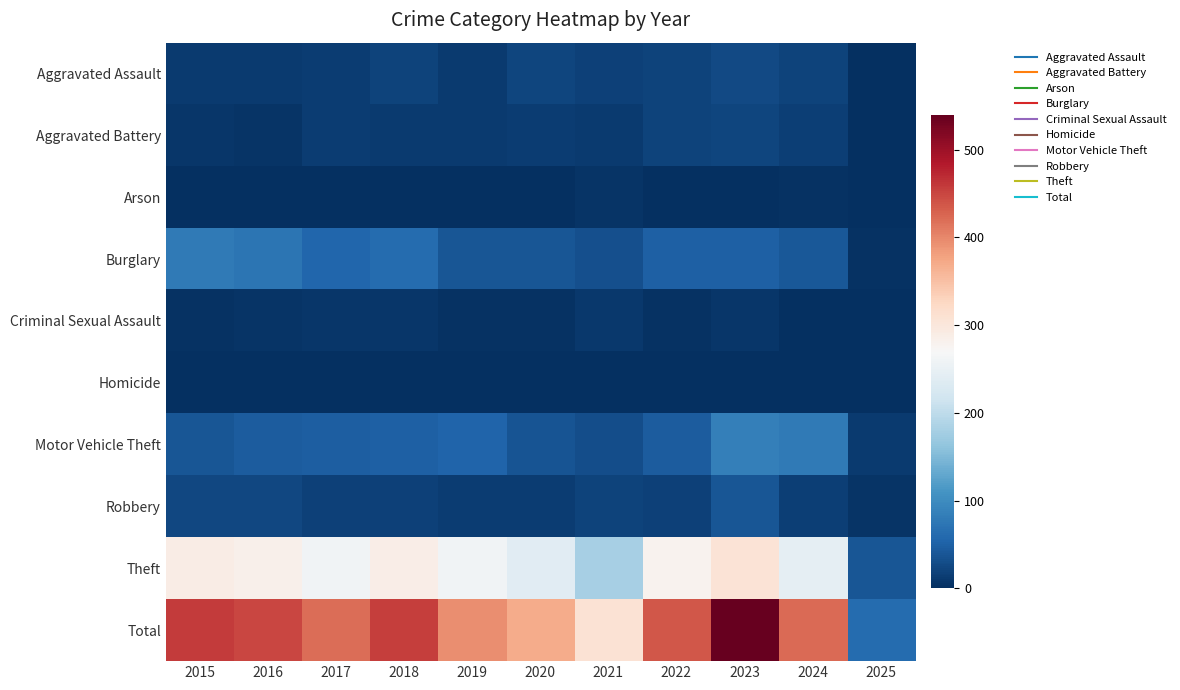

Which label corresponds to the smallest value in the chart?

2016